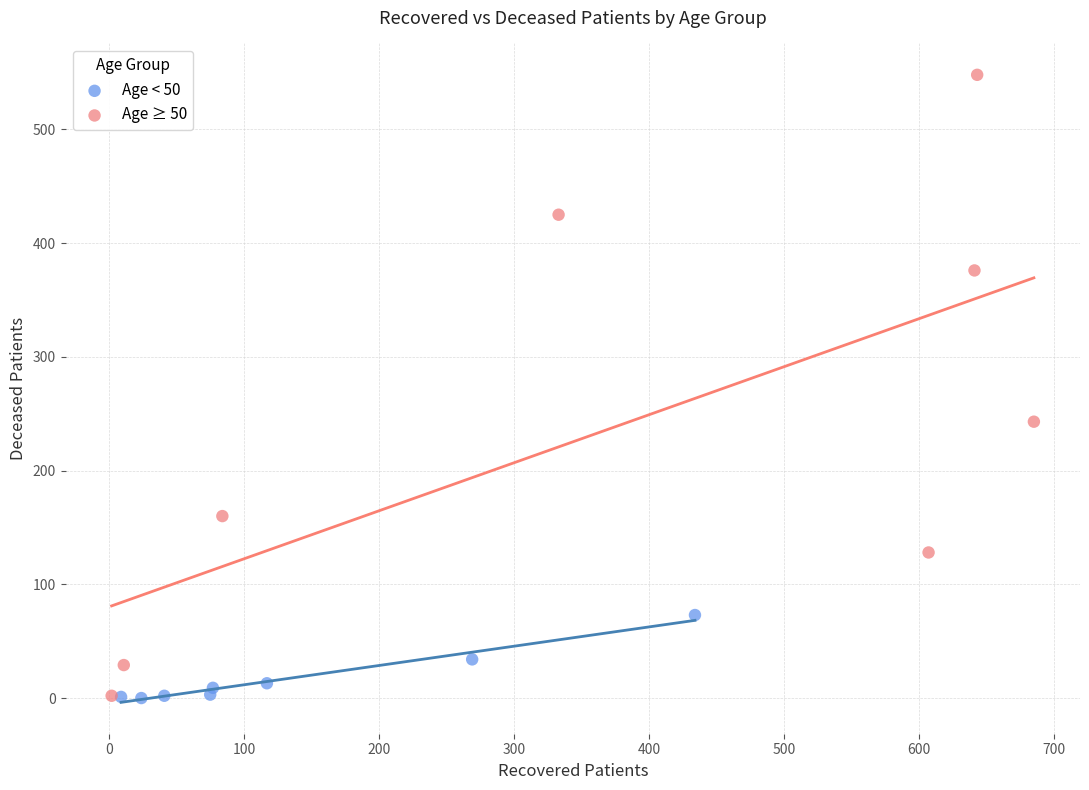

Which series reaches the maximum Y coordinate?

Age ≥ 50